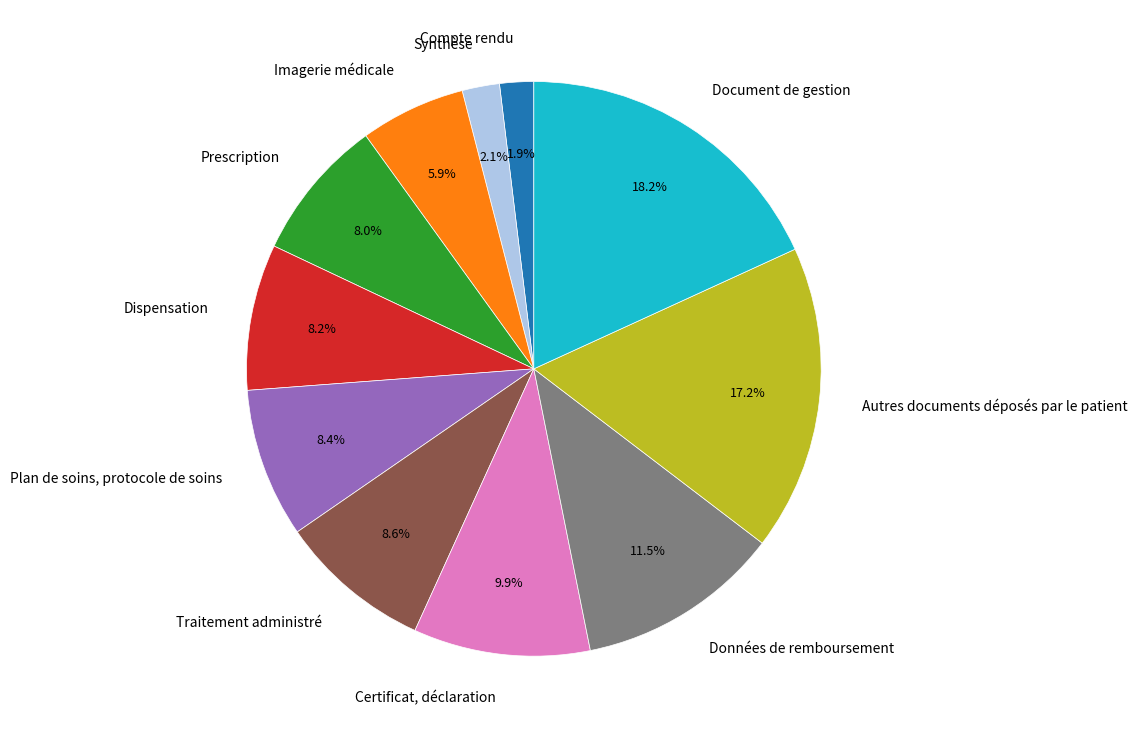

How many slices are in this pie chart?

11